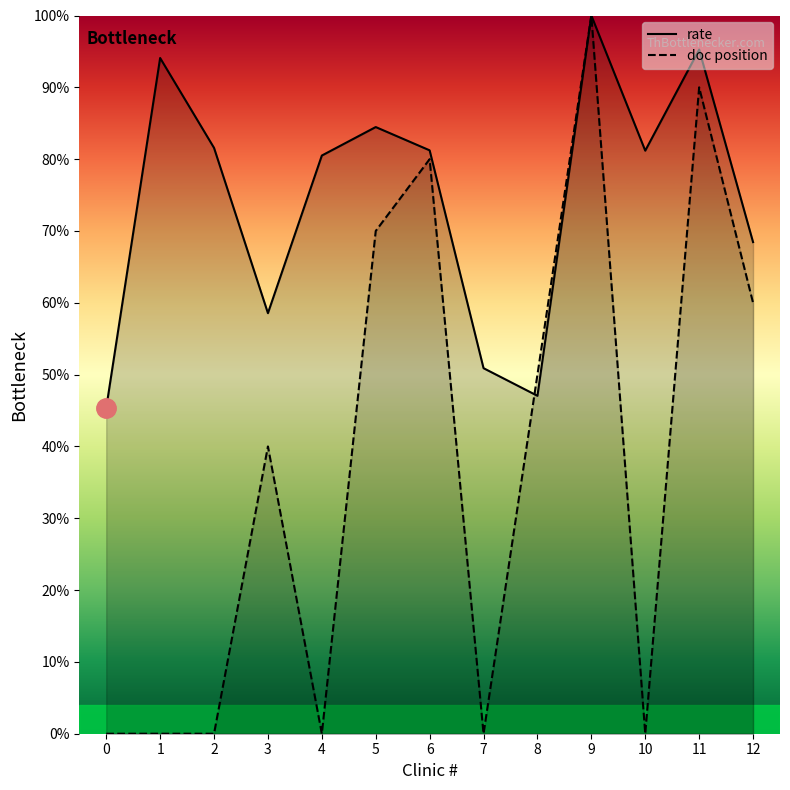

Reading right to left, transcribe all the data shown in this chart.

rate: 12=68.5	11=95.3	10=81.2	9=100.0	8=47.0	7=50.9	6=81.2	5=84.5	4=80.5	3=58.6	2=81.6	1=94.1	0=45.4
doc position: 12=60.0	11=90.0	10=0.0	9=100.0	8=50.0	7=0.0	6=80.0	5=70.0	4=0.0	3=40.0	2=0.0	1=0.0	0=0.0